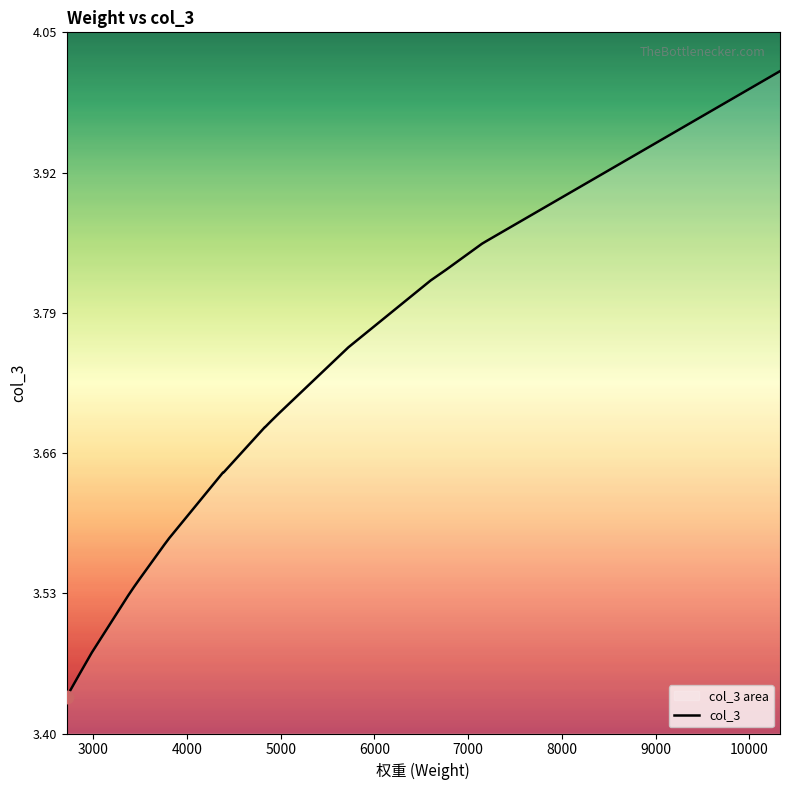

What is the average value?

3.7